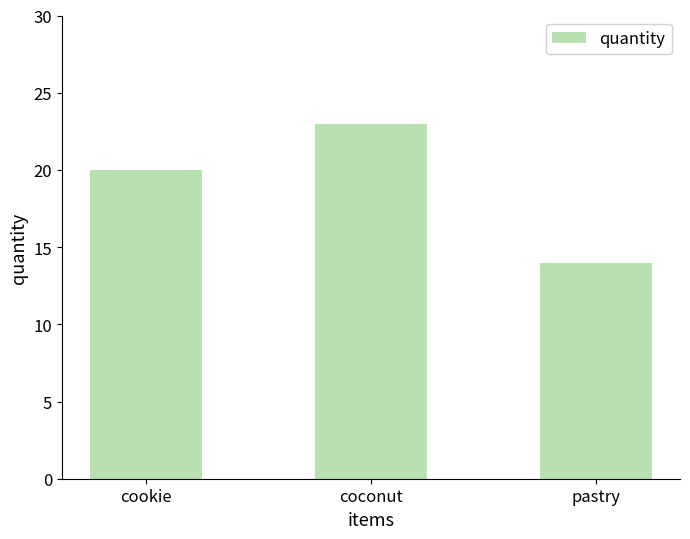

What is the sum of all values?

57